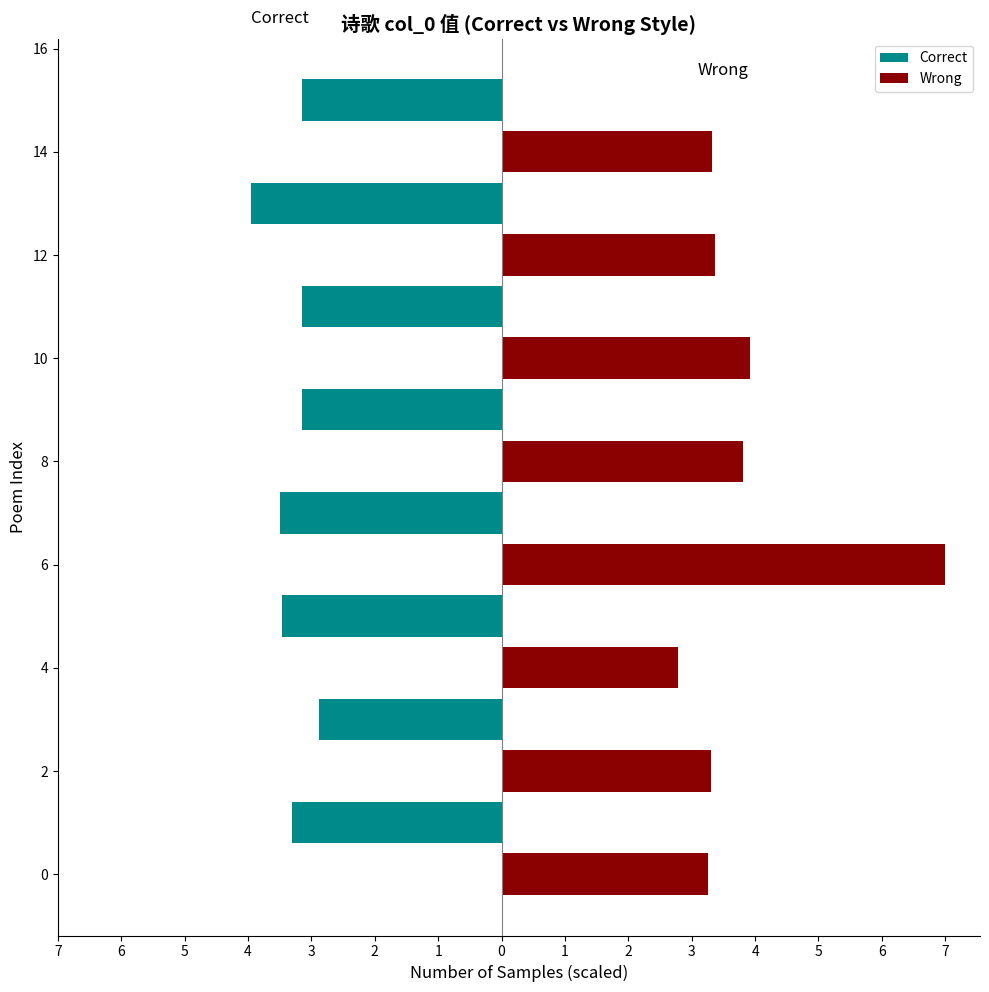

Which series has the largest range (max minus min)?

Wrong